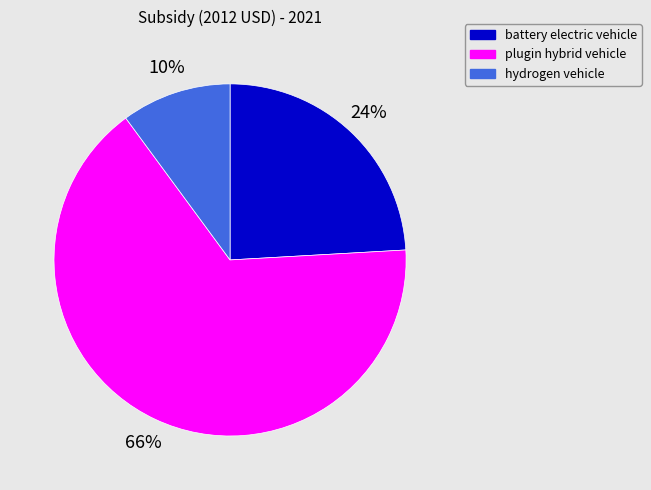

Is the sum of battery electric vehicle and hydrogen vehicle greater than half?

No